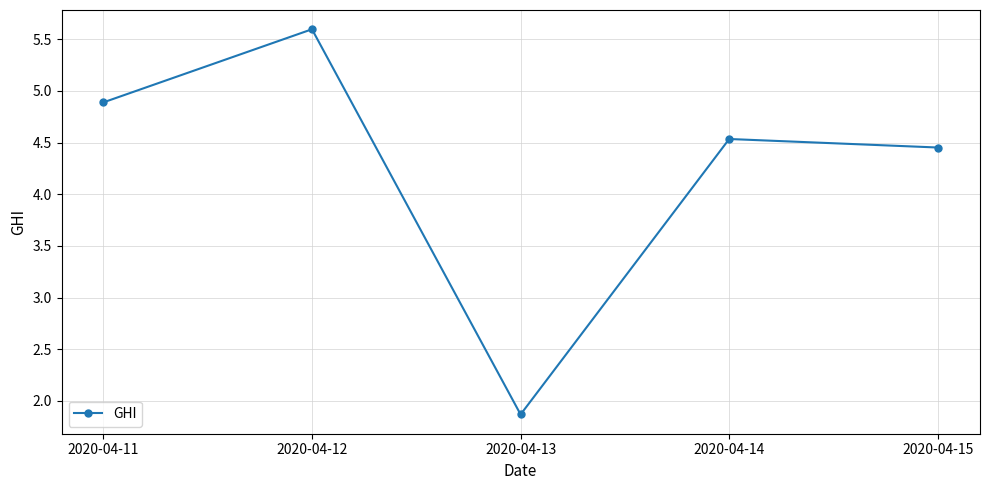

How many lines are shown in the chart?

1